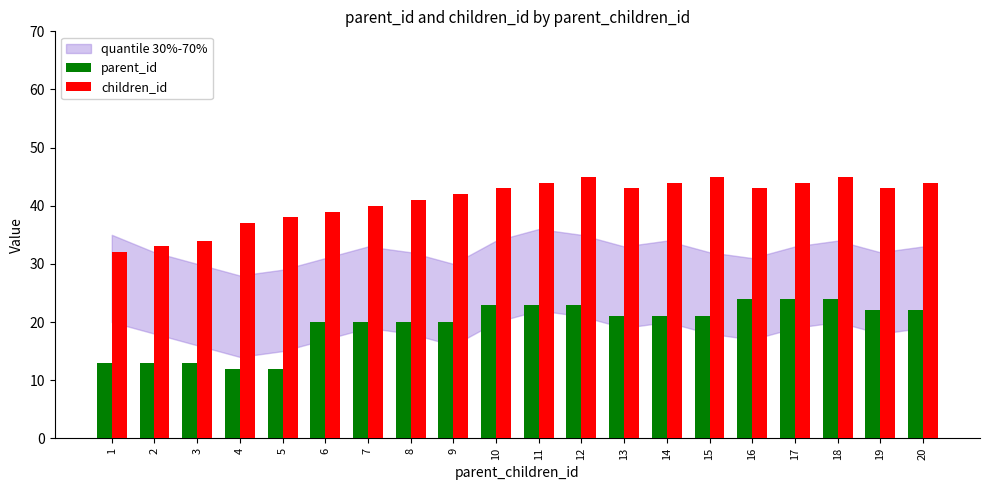

Is it true that children_id equals 12 at 10?

False